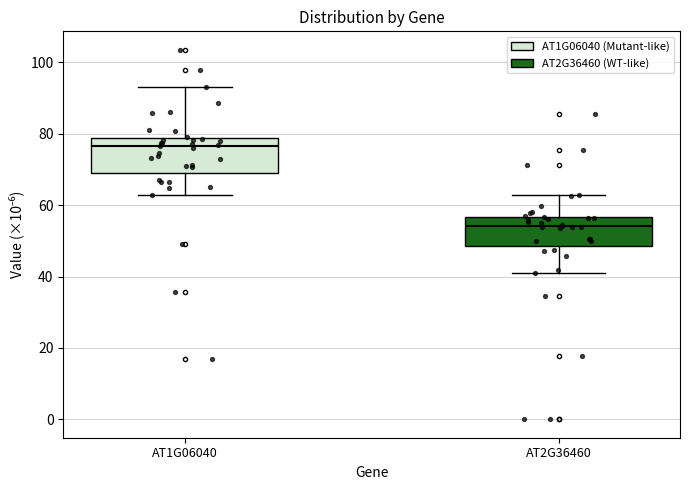

Where is the upper edge of the box for AT2G36460 on the y-axis? The values are not printed on the chart, so give them approximately, as read against the axis.

56